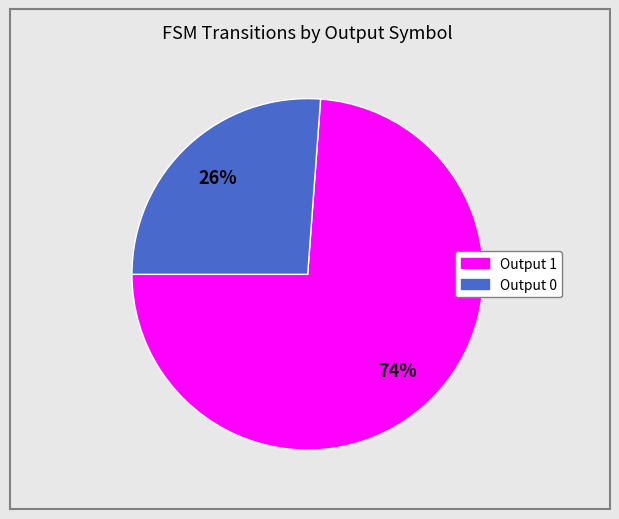

Is there any slice that represents more than half of the pie?

Yes